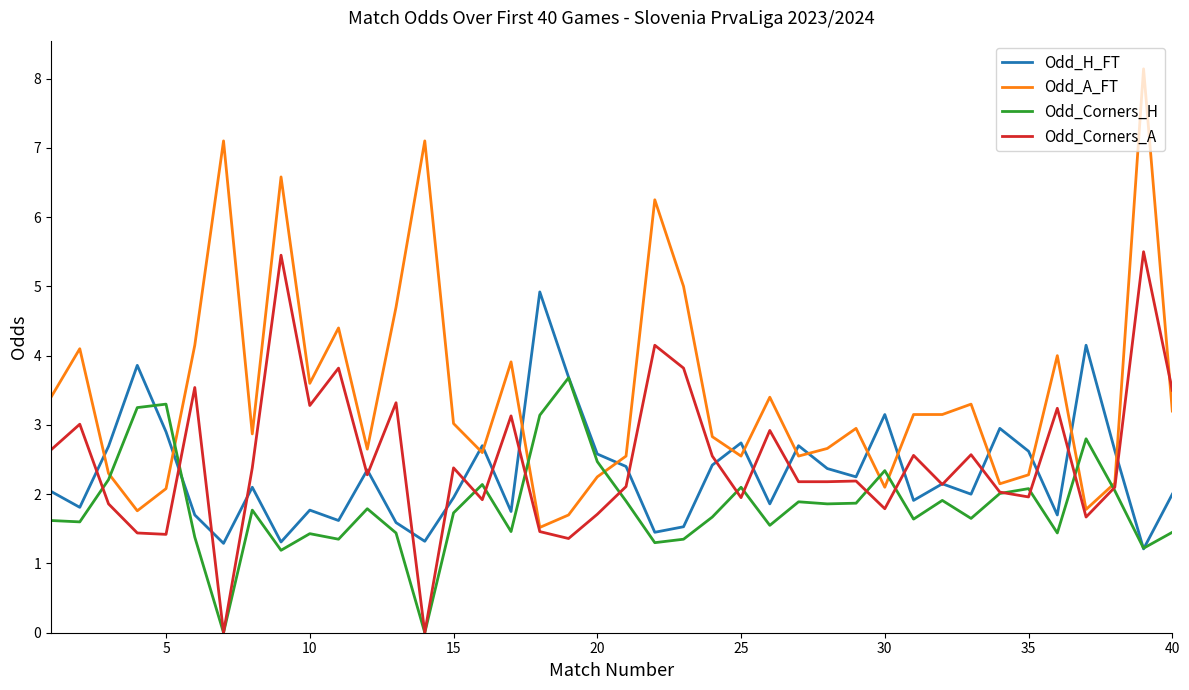

Is this an area chart (filled region under the line)?

No